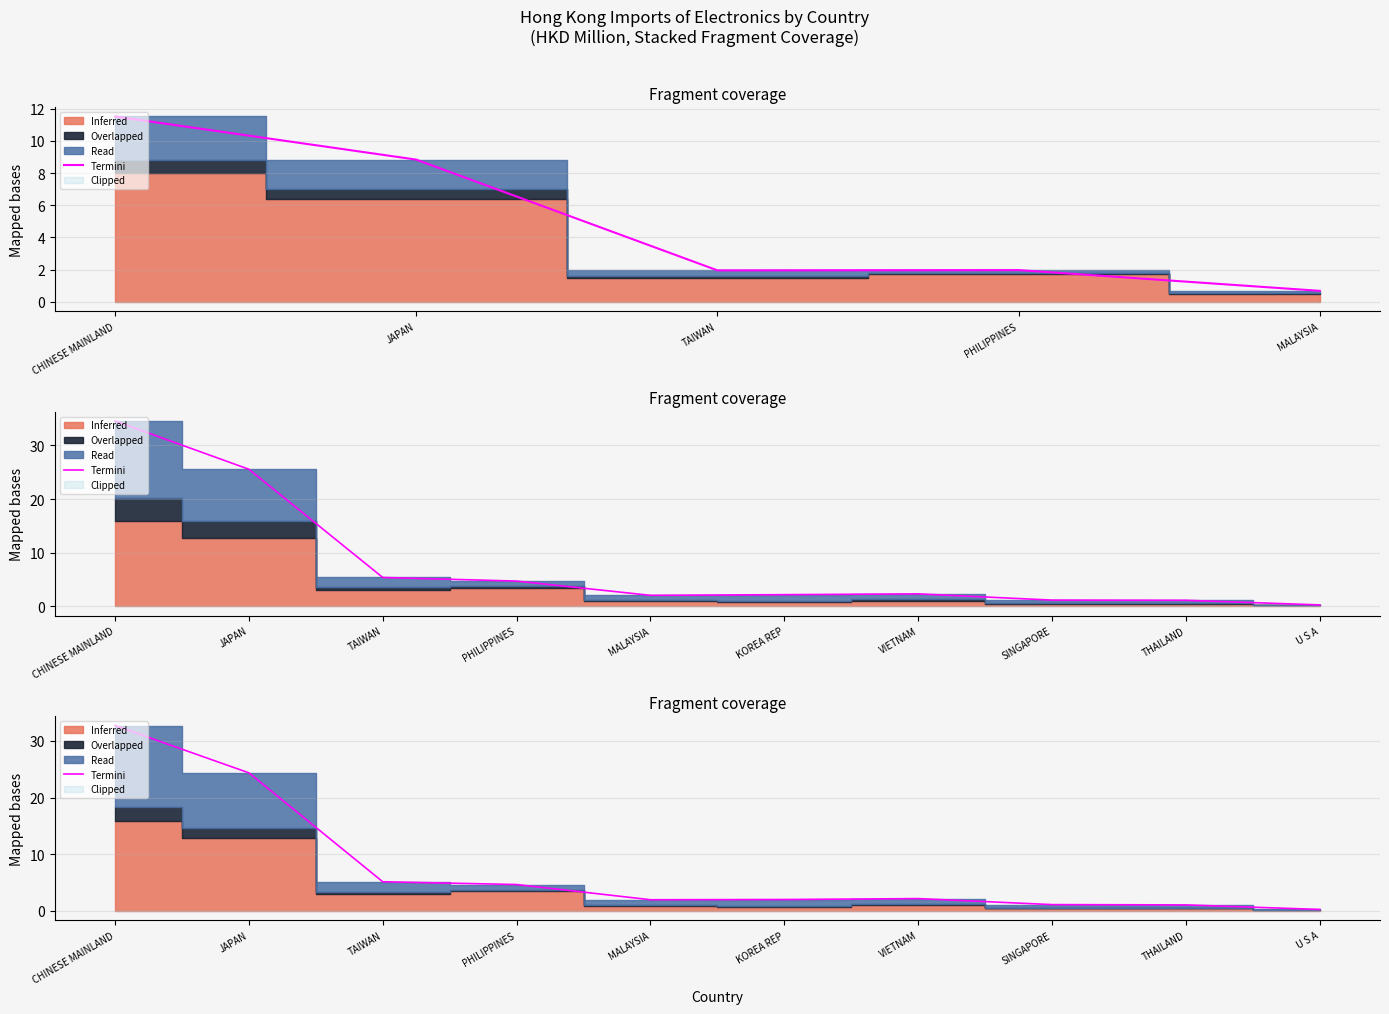

At which label does the data first exceed 2?

CHINESE MAINLAND